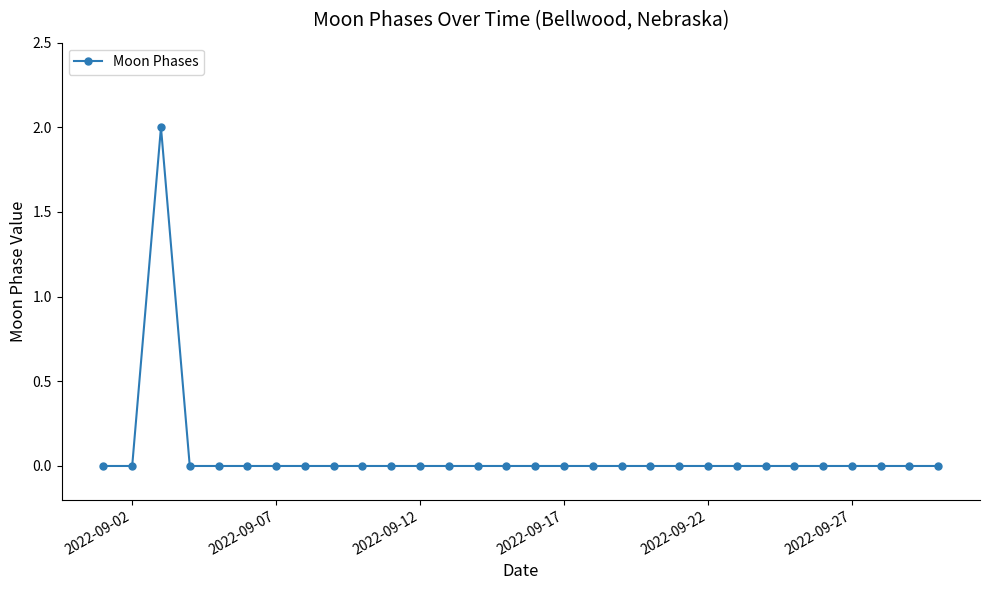

True or false: there are more than 0 points higher than both neighbors.

True